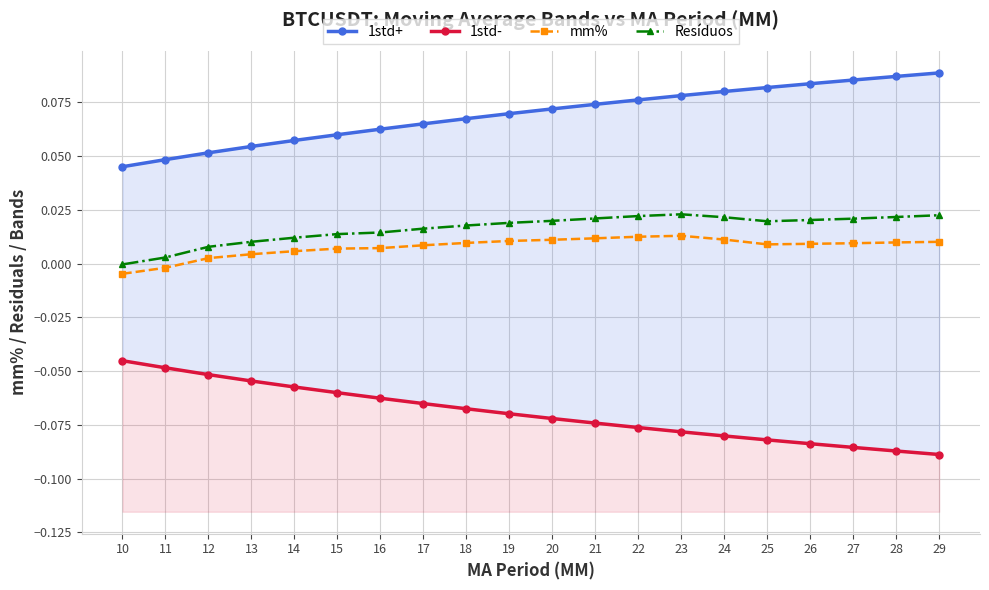

Is this an area chart (filled region under the line)?

No